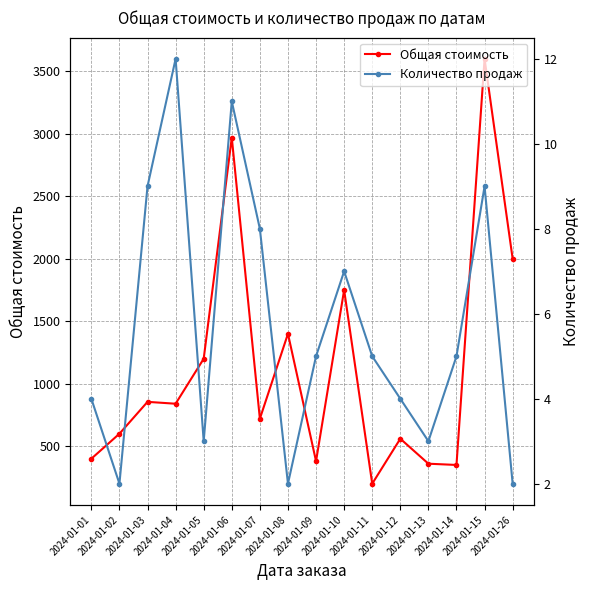

What is the total value across all series at 2024-01-08?

1402